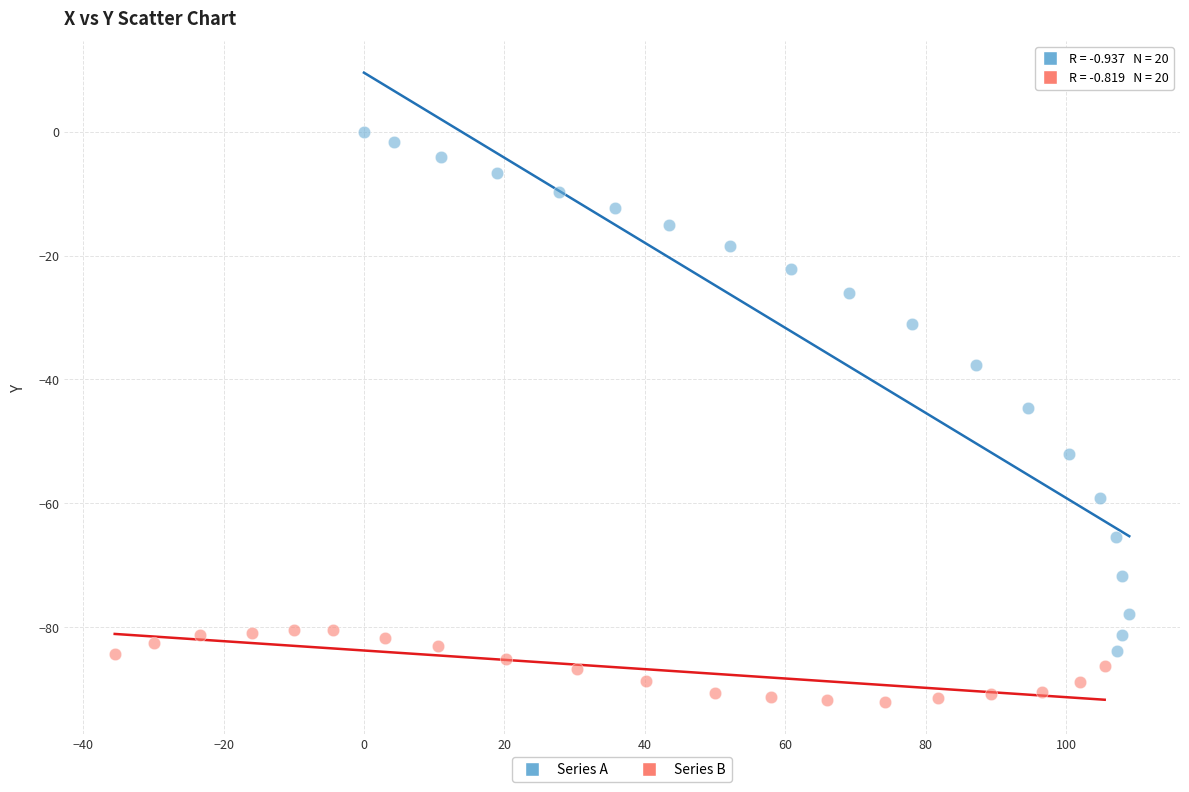

Which series contains the lowest Y value?

Series B